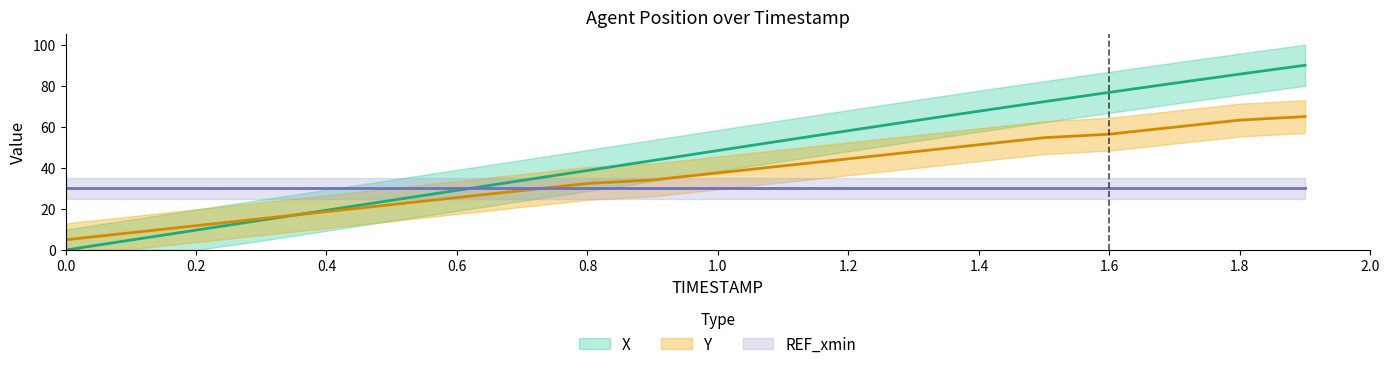

What is the sum of all Y values?

724.0